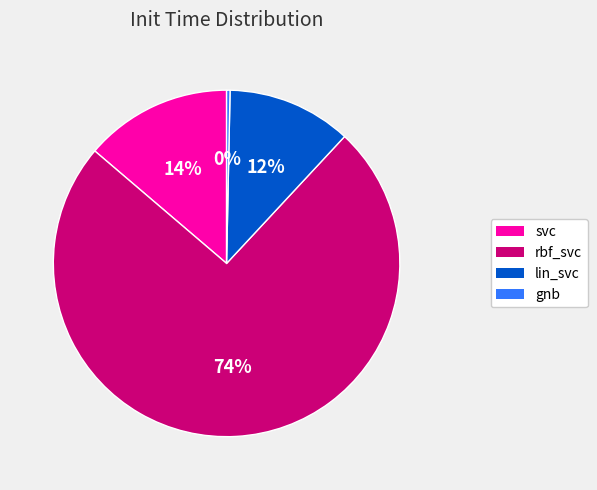

To the nearest percent, what percentage of the pie is svc?

14%